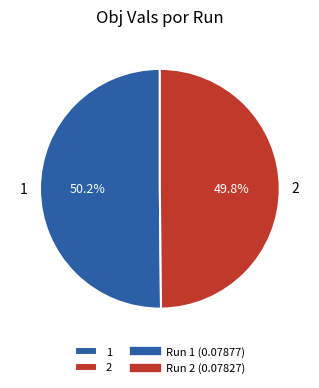

Combined, what portion of the pie is 1 and 2?

100.0%